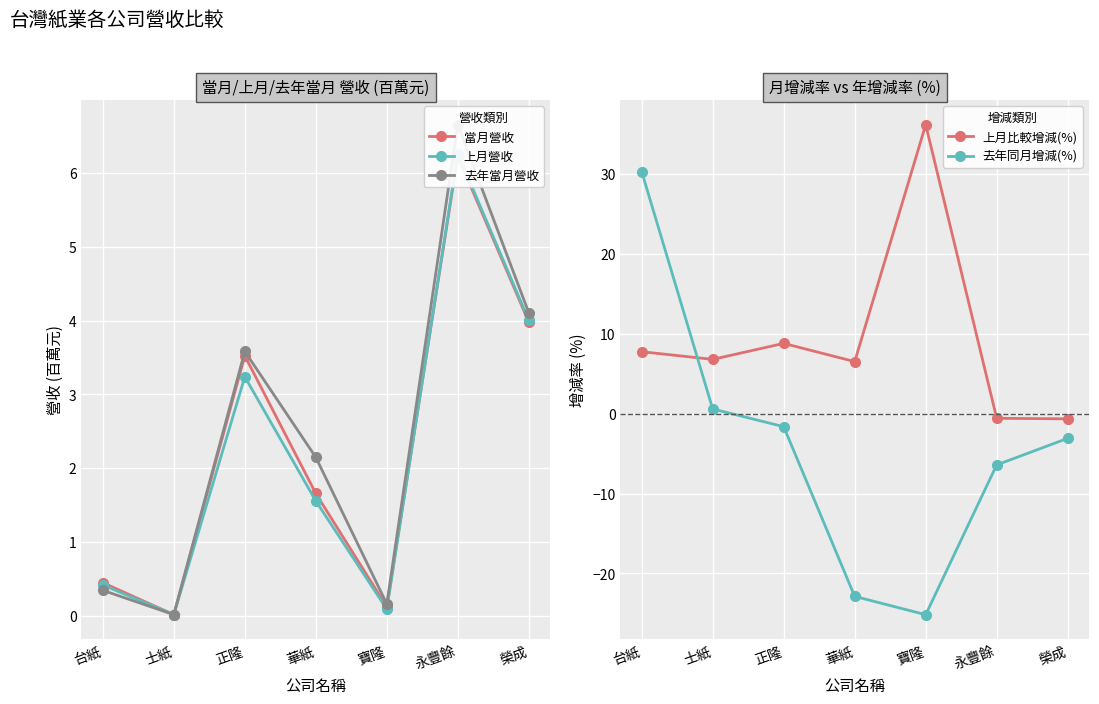

How many lines are shown in the chart?

5